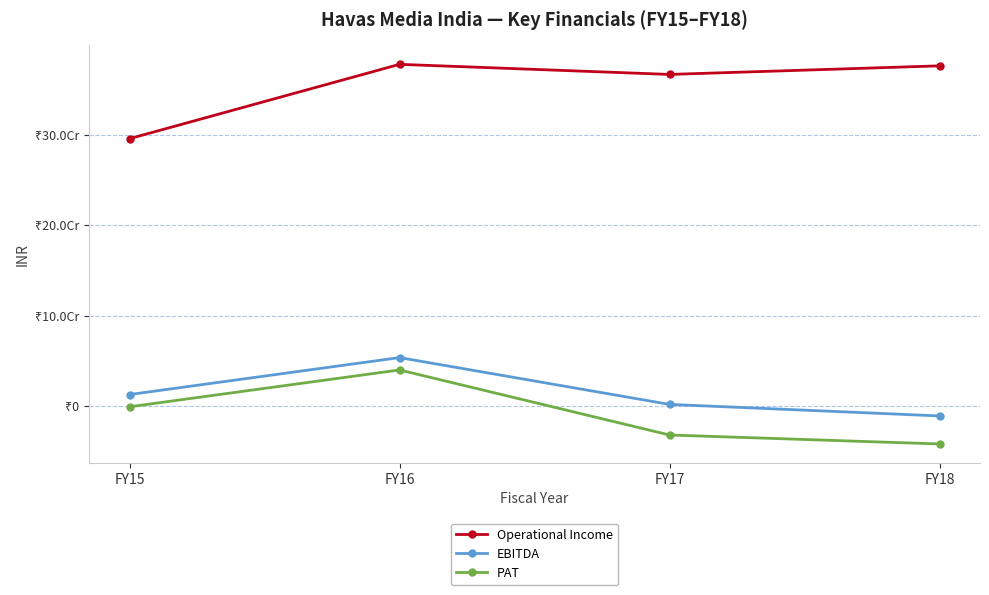

What are all the series names shown in the legend?

Operational Income, EBITDA, PAT